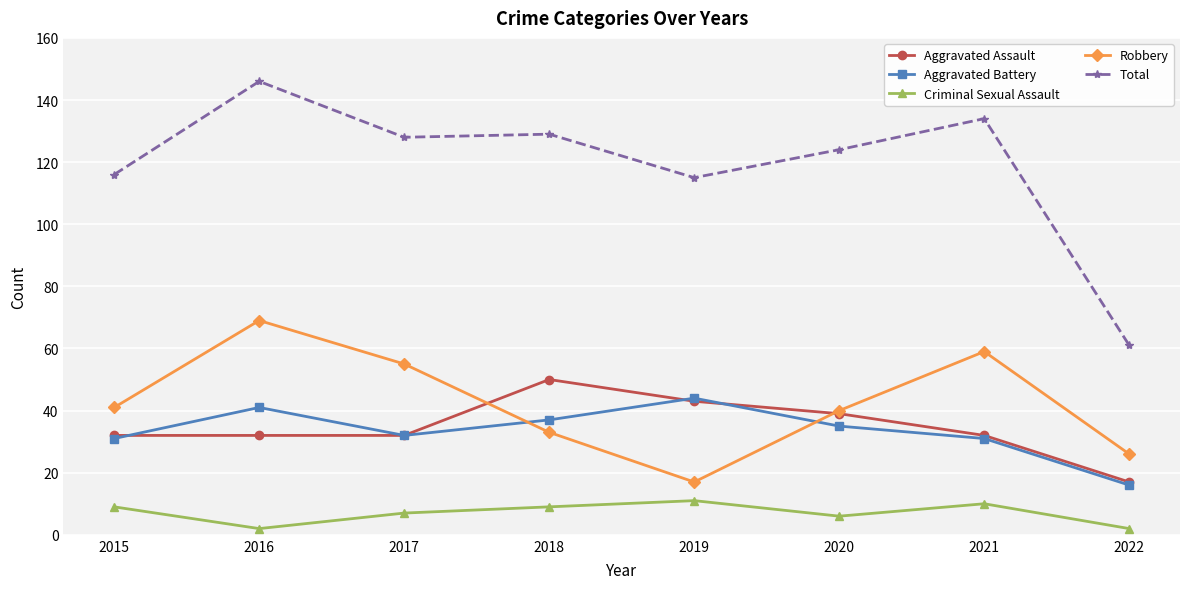

What is the difference between the maximum and minimum values in the Criminal Sexual Assault series?

9